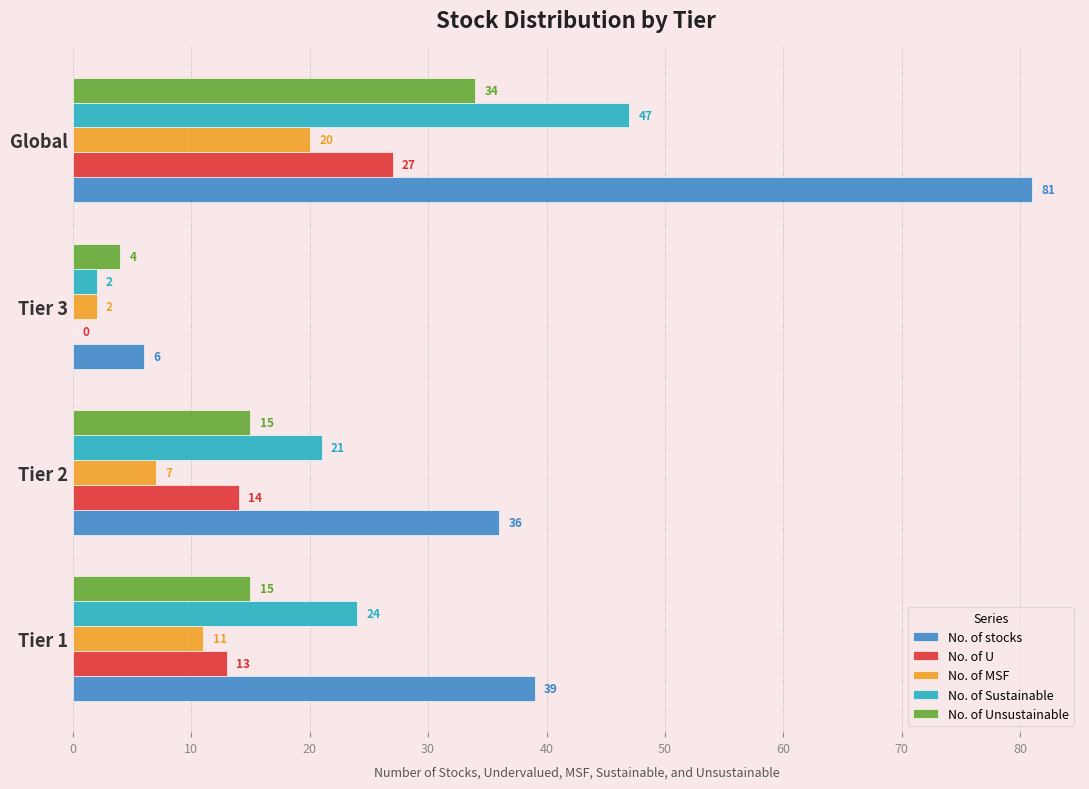

What is the sum of all No. of Unsustainable values?

68